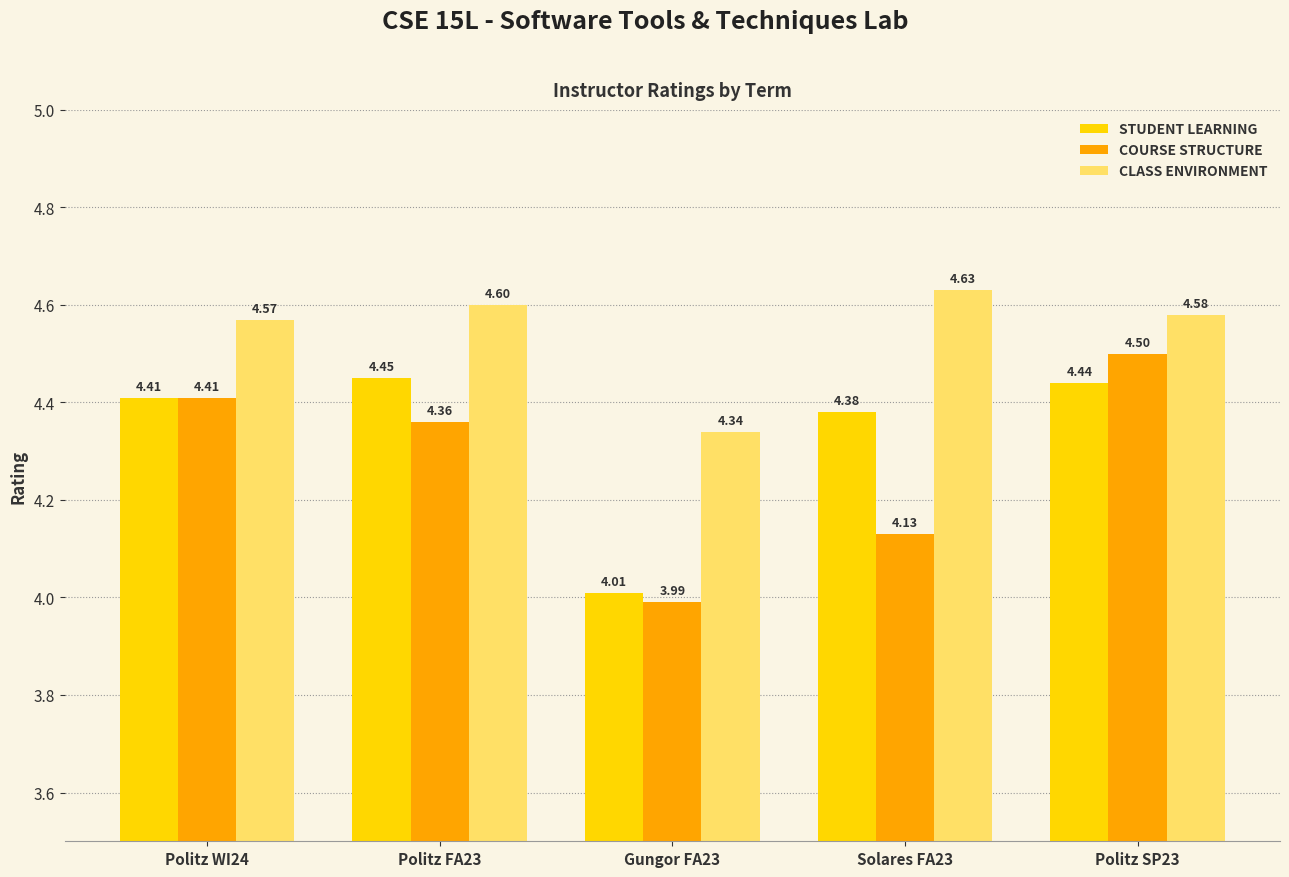

At how many categories does at least one series exceed 4?

5